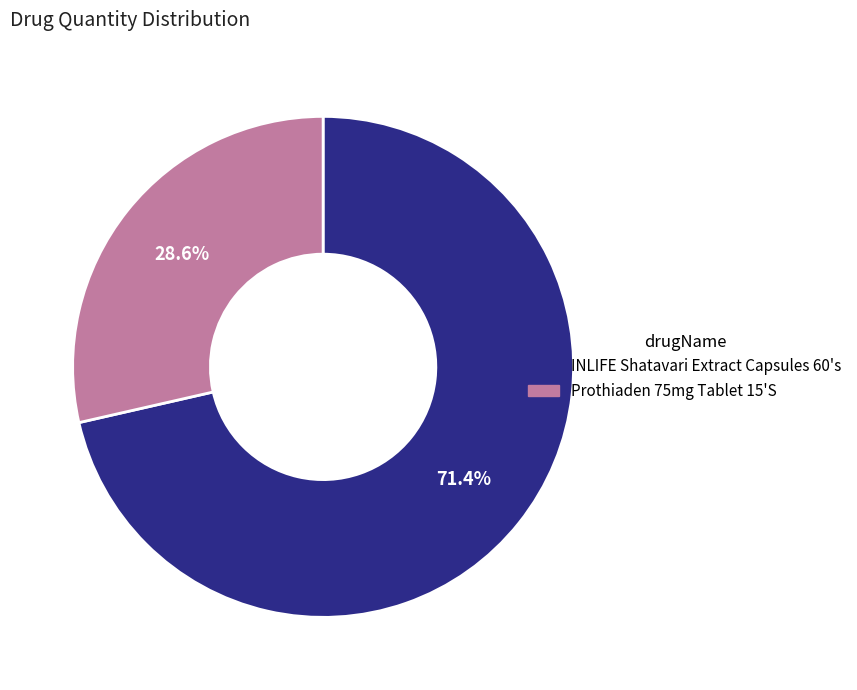

What is the smallest slice in the pie chart?

Prothiaden 75mg Tablet 15'S